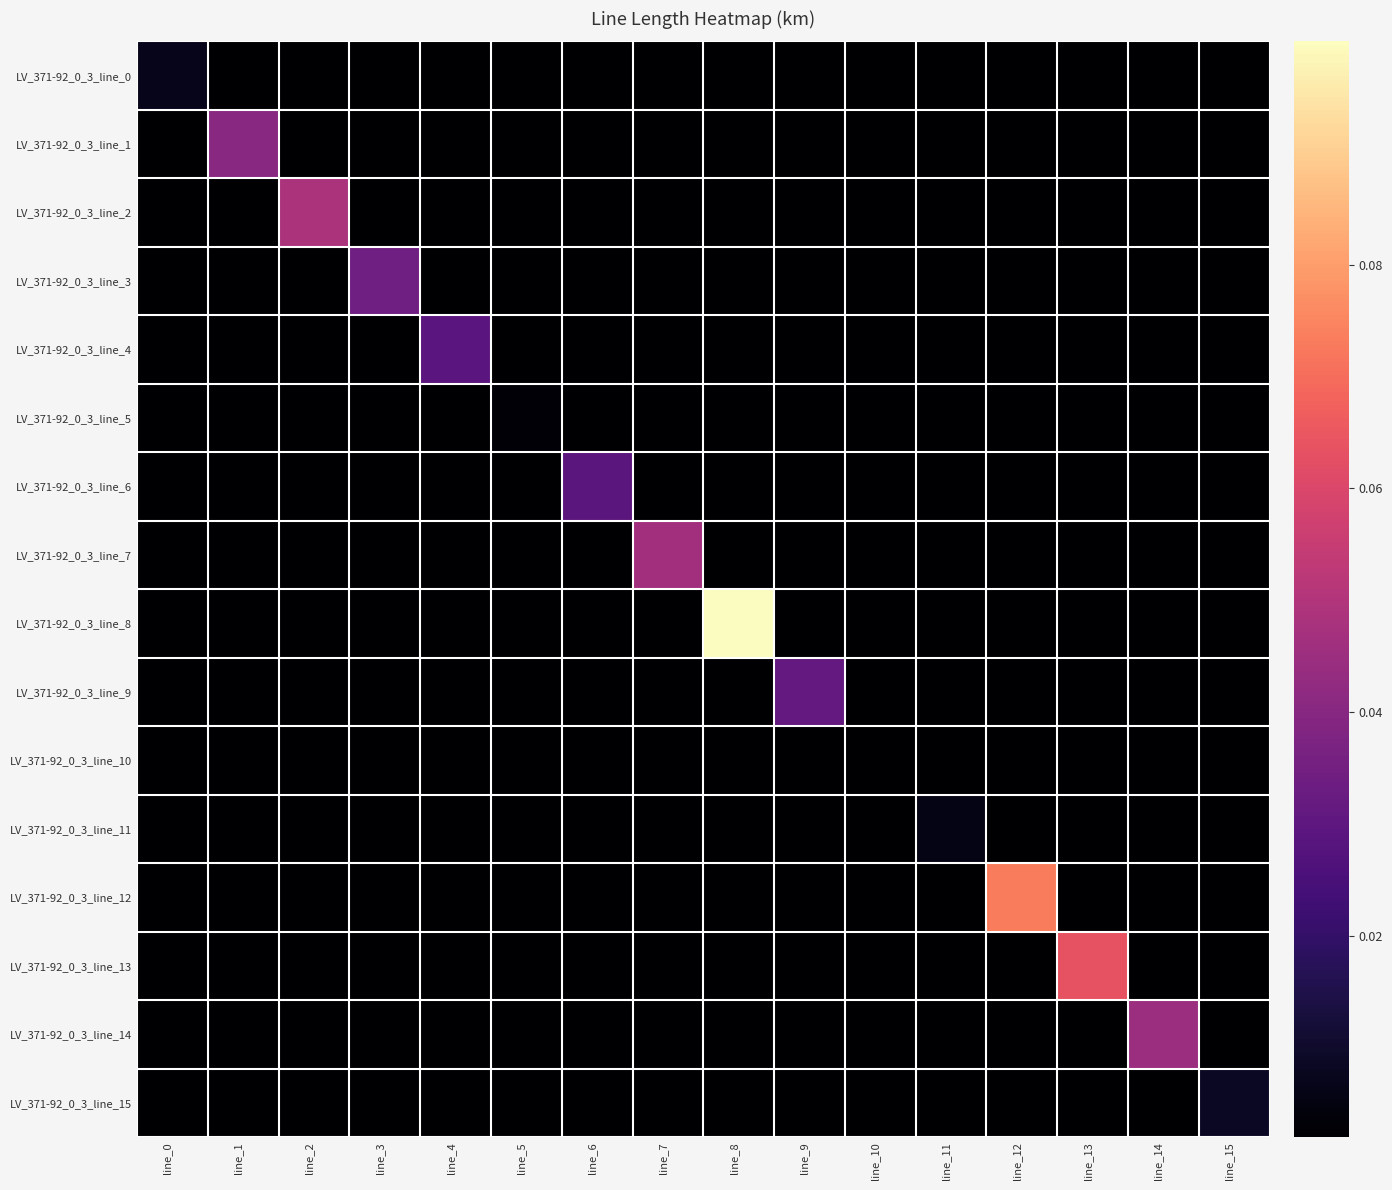

At how many categories does at least one series exceed 0?

16